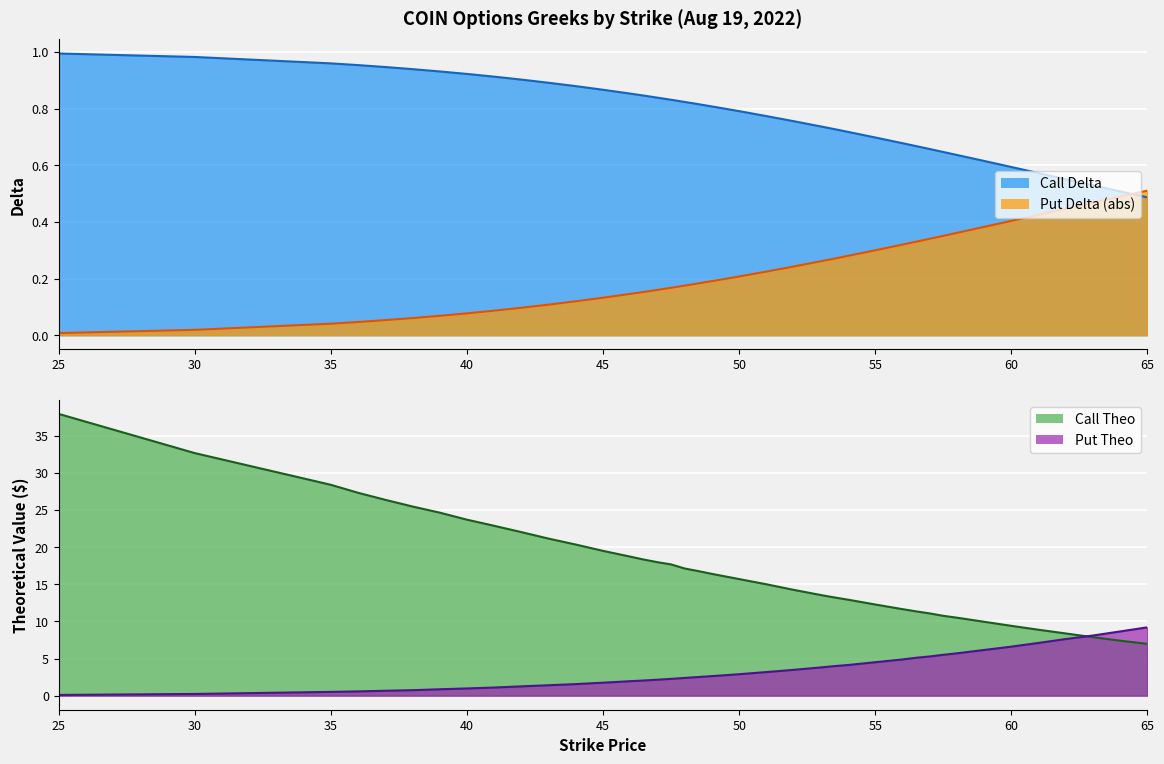

True or false: put_delta and call_theo cross at least once.

False